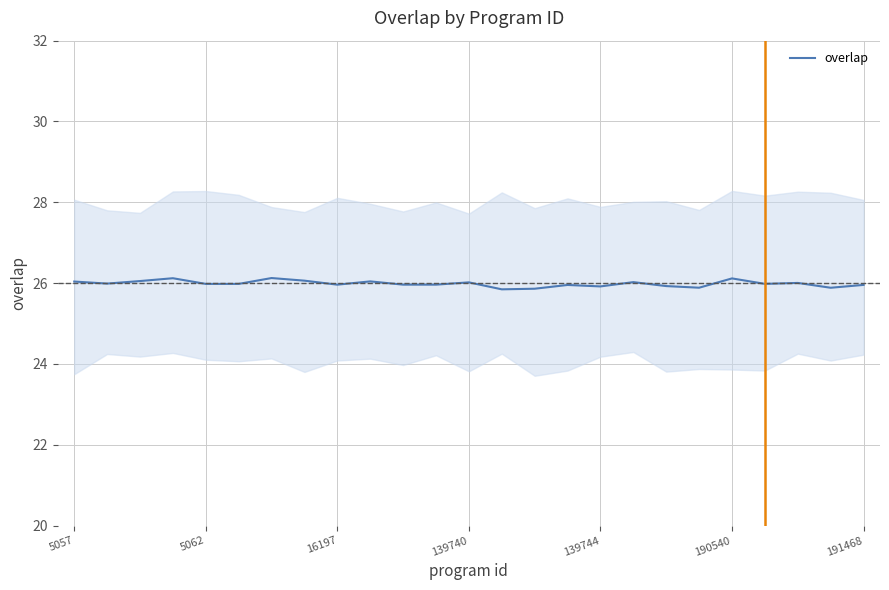

What is the average value?

26.0